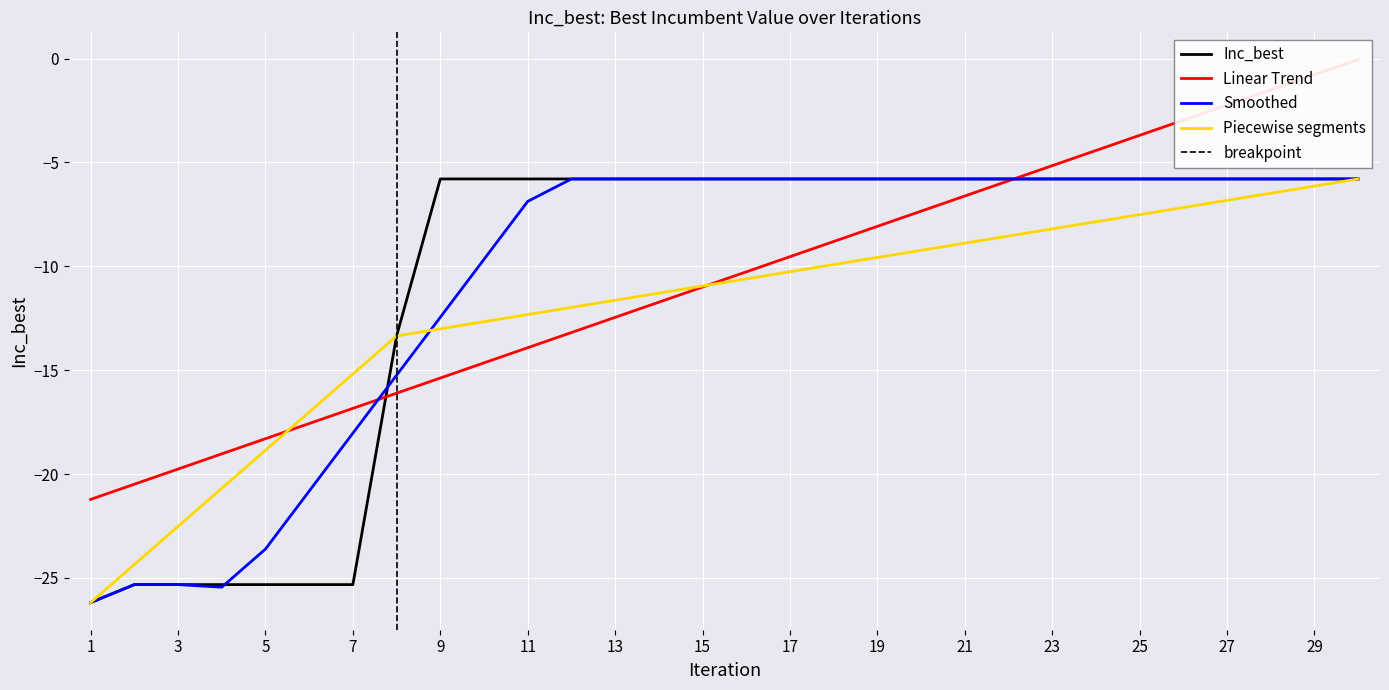

The chart shows a value of -9.7 at 23. True or false?

False